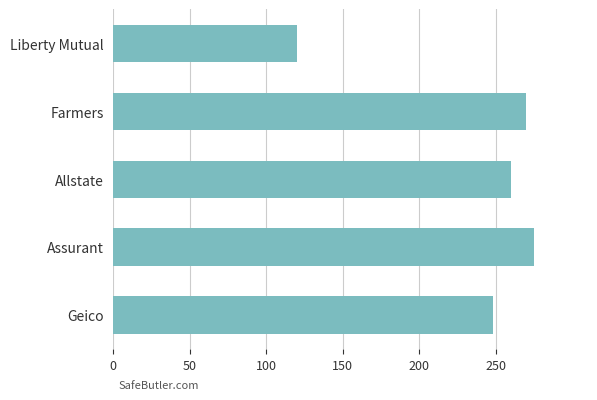

Between Geico and Allstate, which is larger?

Allstate